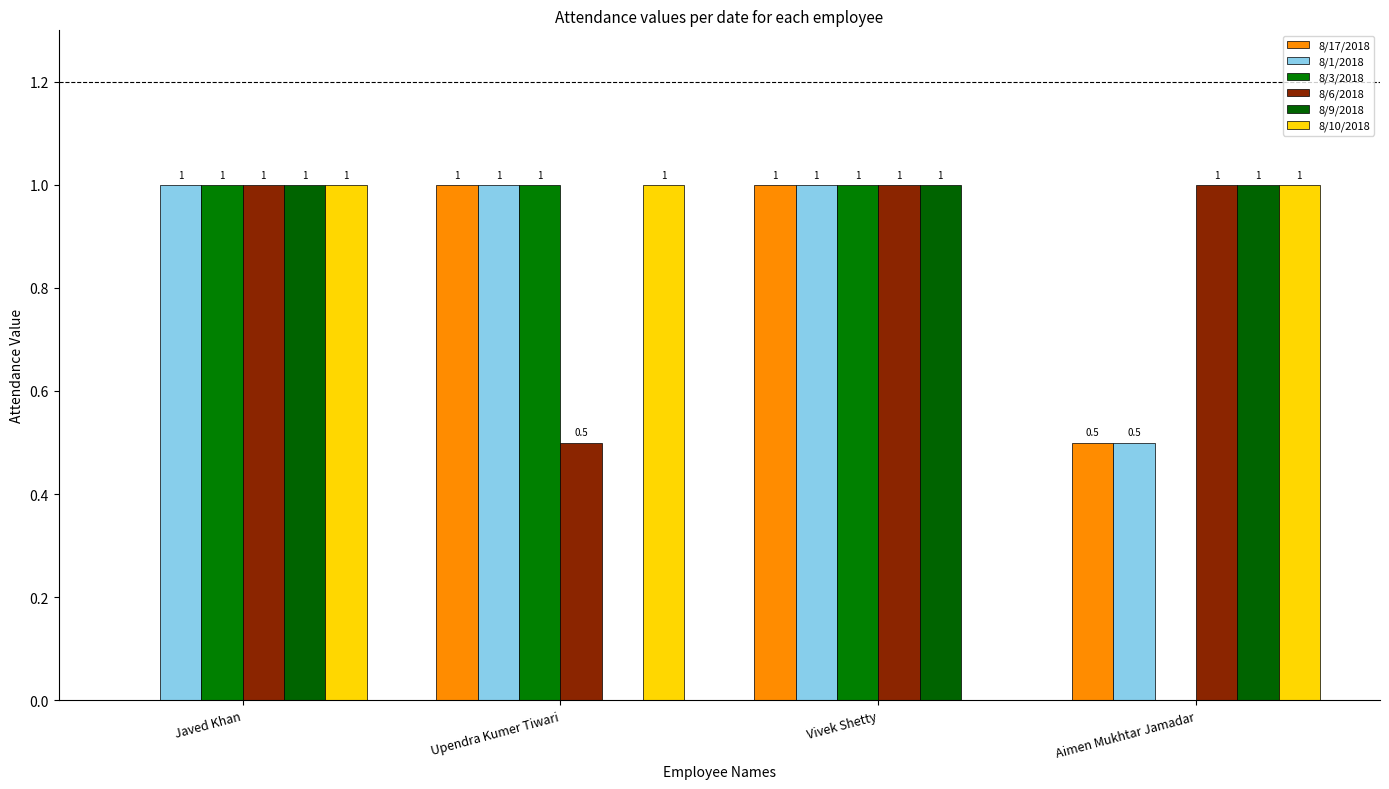

True or false: 8/3/2018 has a value of 1.0 at Vivek Shetty.

True